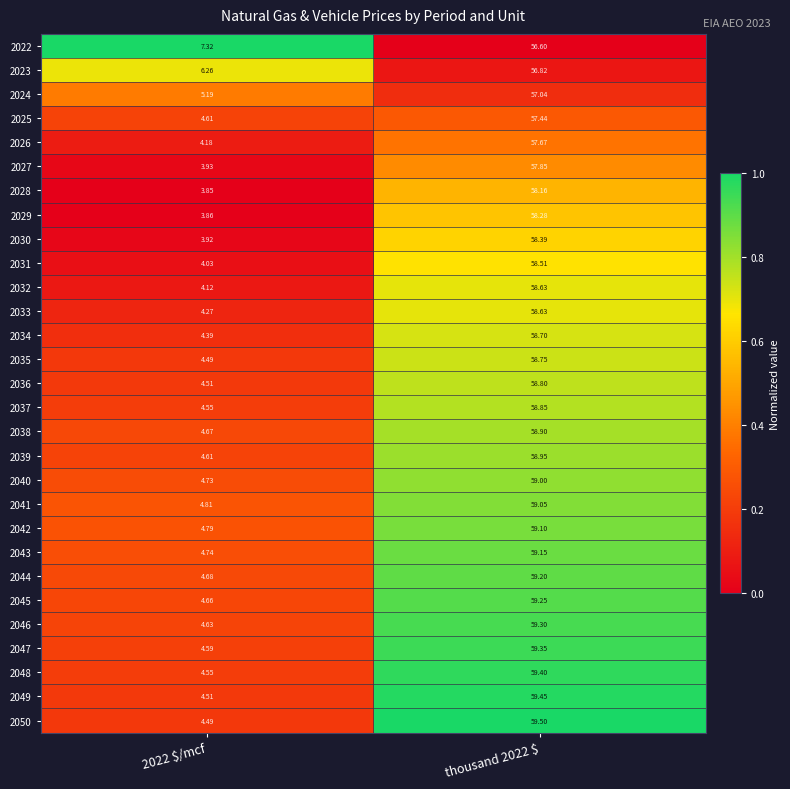

Which label corresponds to the largest value in the chart?

thousand 2022 $